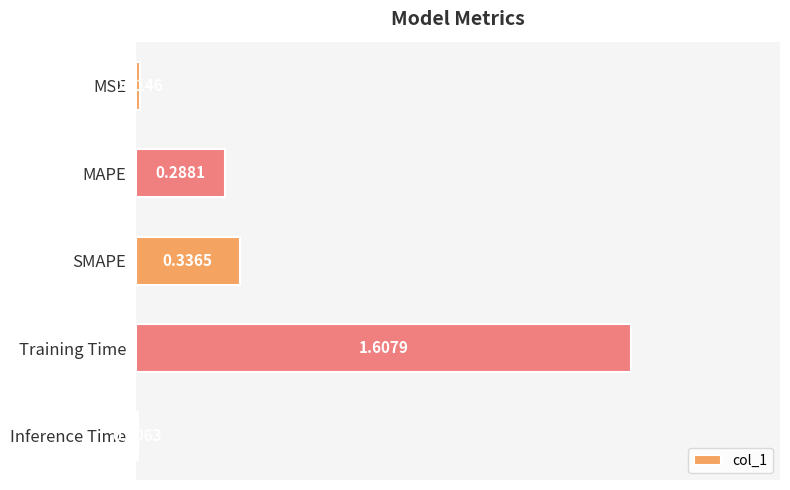

List the labels in order of value, largest first.

Training Time, SMAPE, MAPE, MSE, Inference Time